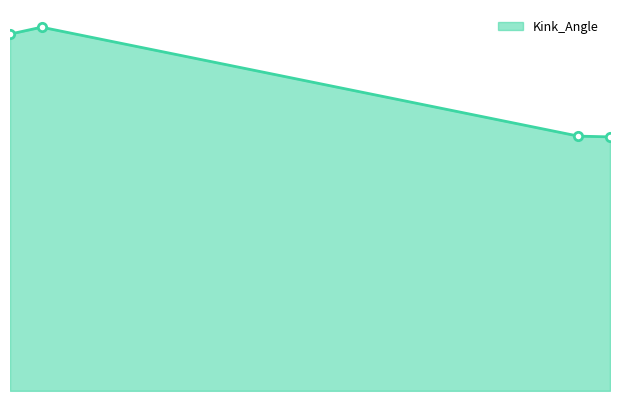

Does the chart display data point markers on the line(s)?

Yes